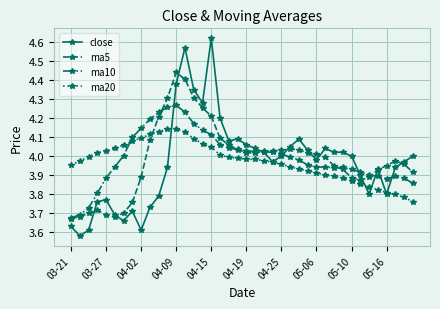

How many lines are shown in the chart?

4